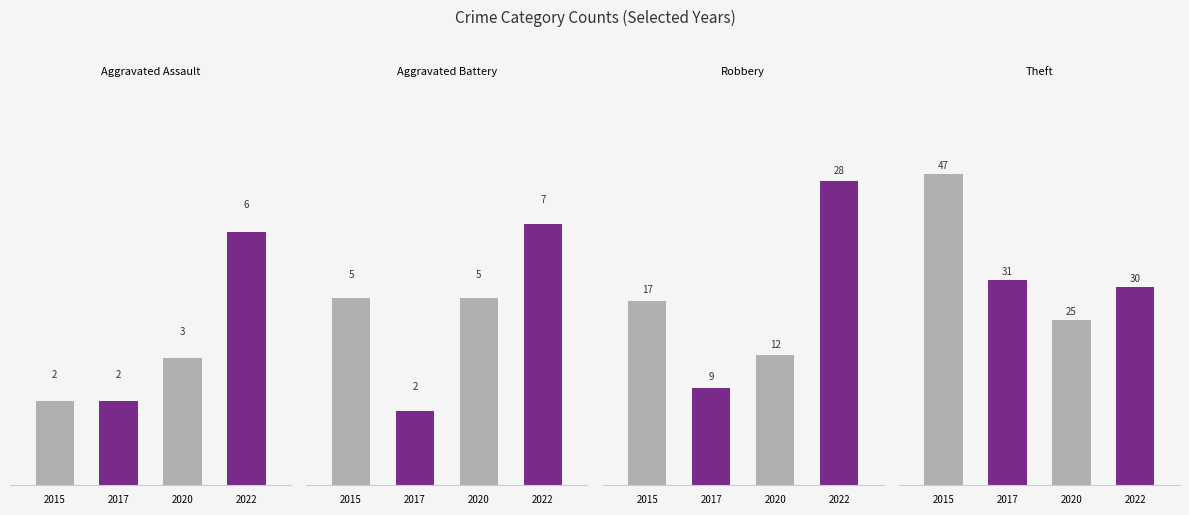

What is the approximate value of Aggravated Battery at 2020?

5